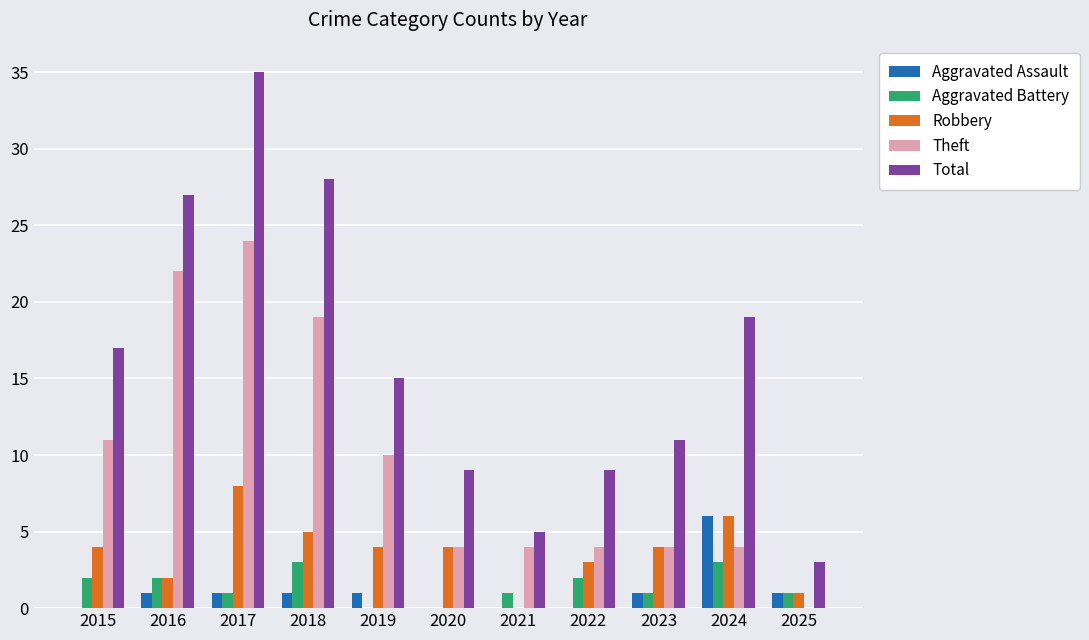

Count the number of categories in the chart.

11